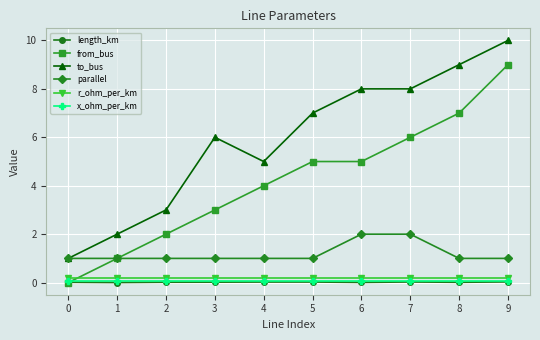

What is the total value across all series at 6?

15.3